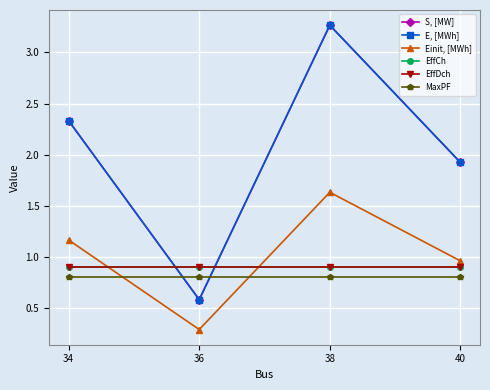

Is this an area chart (filled region under the line)?

No